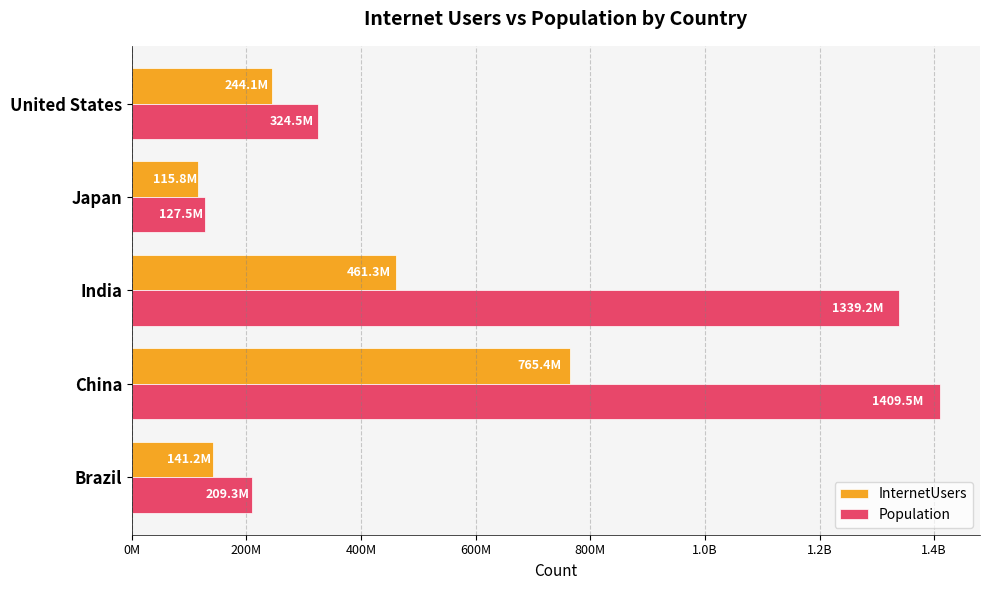

What are all the series names shown in the legend?

InternetUsers, Population